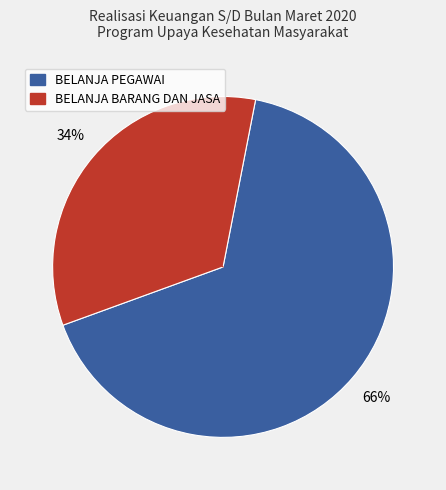

Which category has the biggest portion of the pie?

BELANJA PEGAWAI